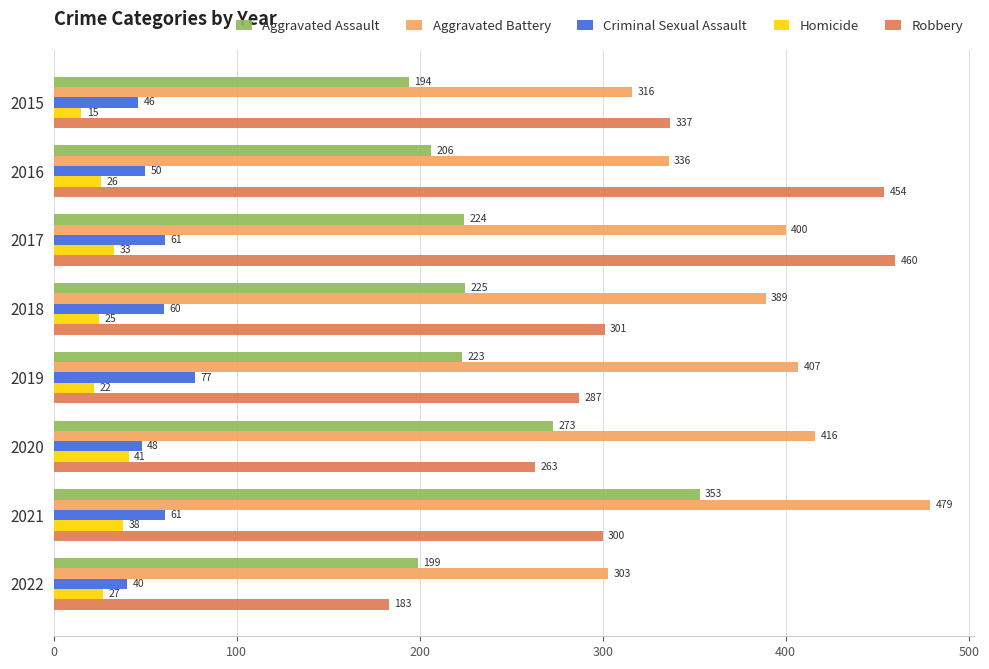

What is the spread (max minus min) of values at 2021?

441